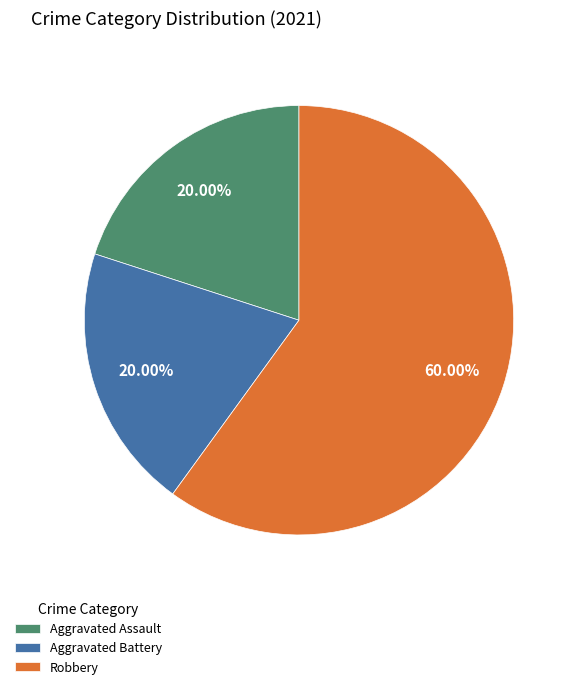

What percentage do Aggravated Battery and Robbery together represent?

80.0%